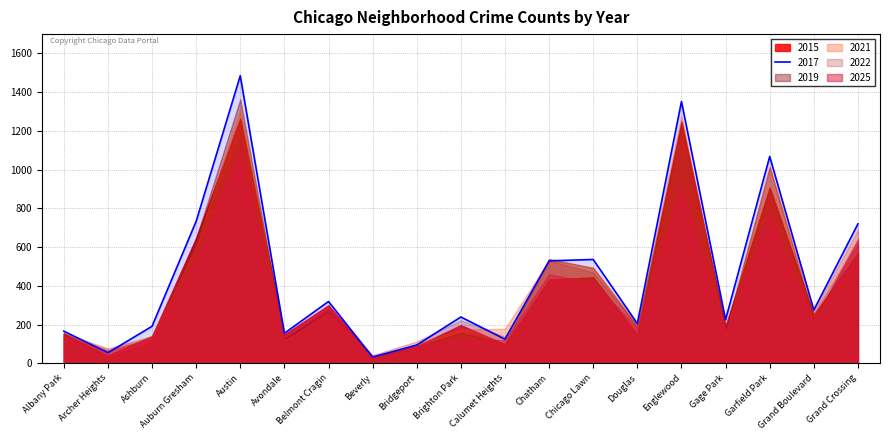

True or false: 2017 and 2025 cross at least once.

True